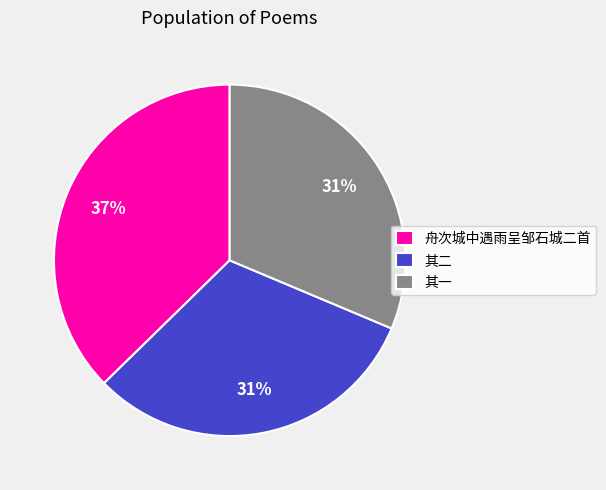

What is the largest slice in the pie chart?

舟次城中遇雨呈邹石城二首